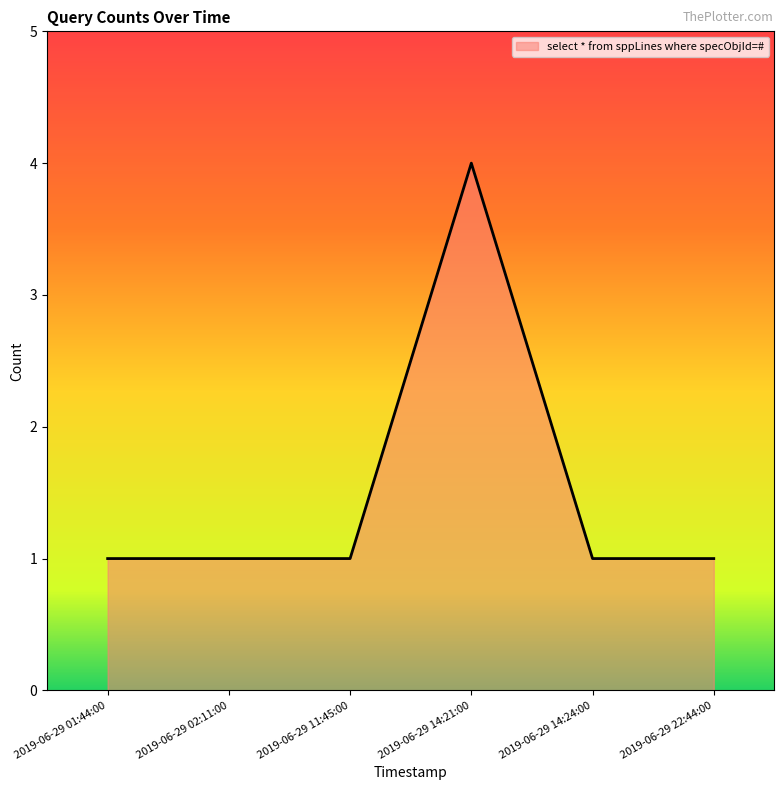

Which has a higher value, 2019-06-29 14:21:00 or 2019-06-29 11:45:00?

2019-06-29 14:21:00